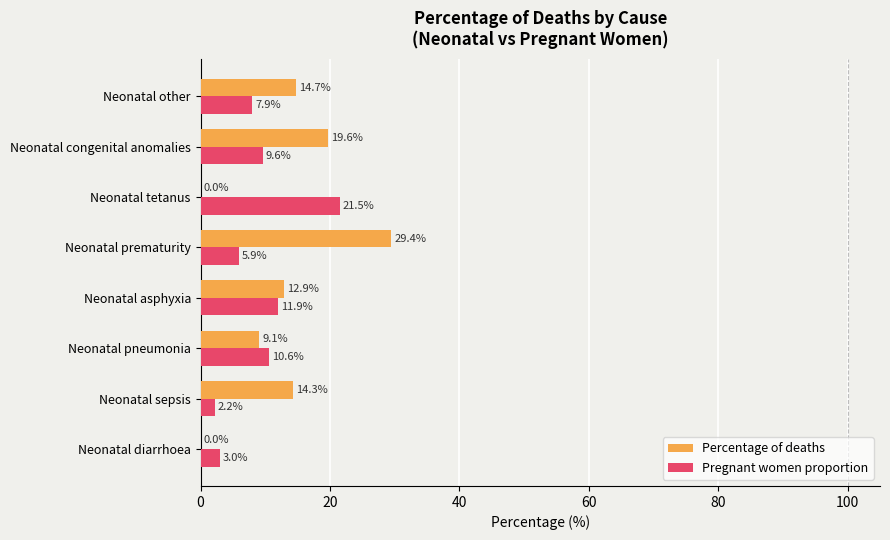

What is the maximum value for Percentage of deaths?

29.4